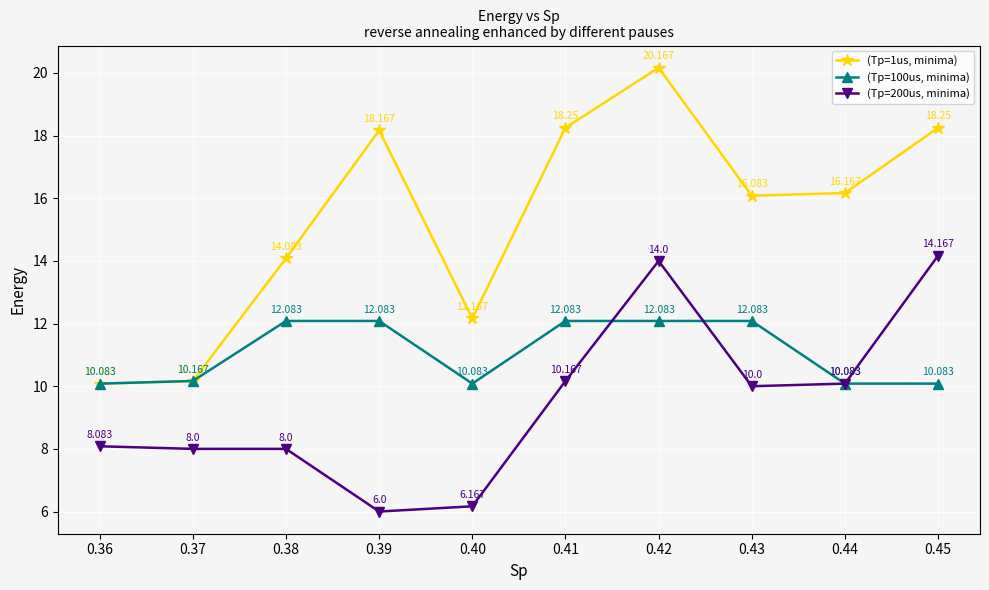

What is the average value of the (Tp=100us, minima) series?

11.1